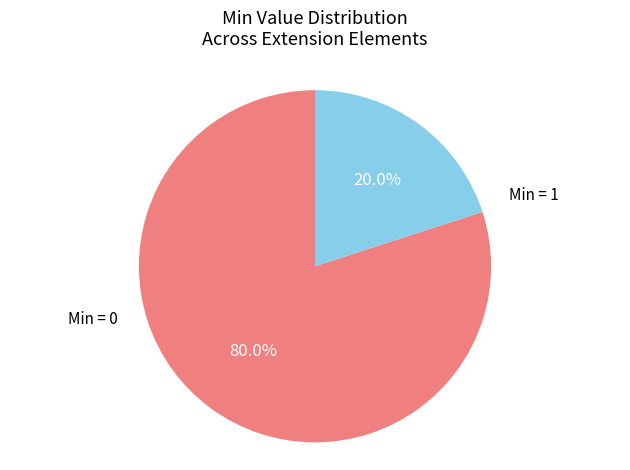

Between Min = 1 and Min = 0, which is larger?

Min = 0